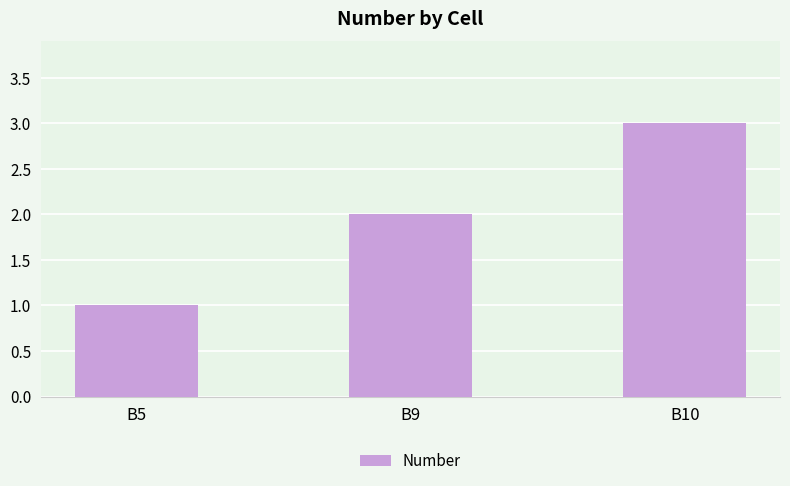

What is the difference between the maximum and minimum values?

2